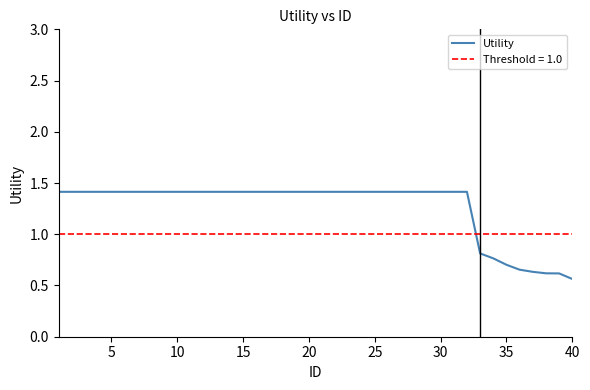

How many data points does each series have?

40